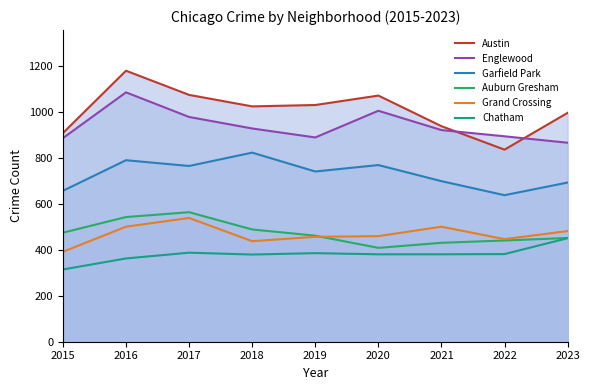

What is the difference between the second highest and minimum values in the Chatham series?

73